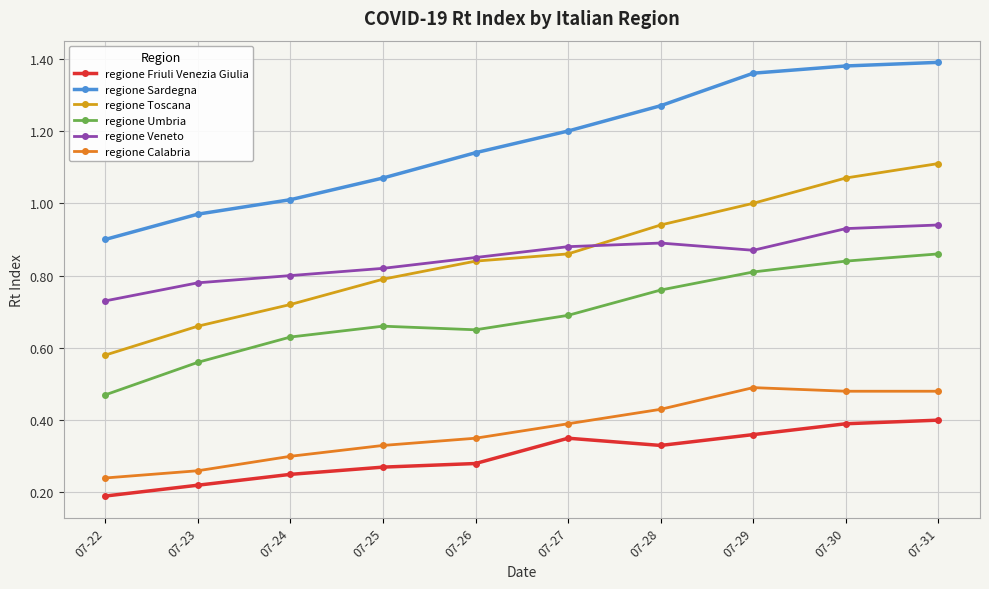

What is the total value across all series at 07-26?

4.1